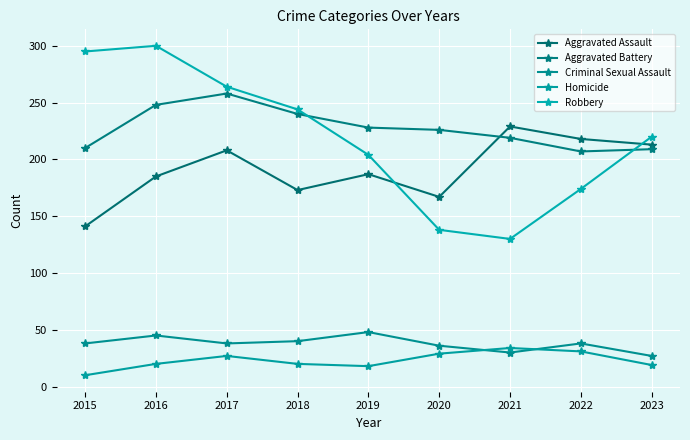

True or false: Aggravated Battery has a value of 84 at 2022.

False